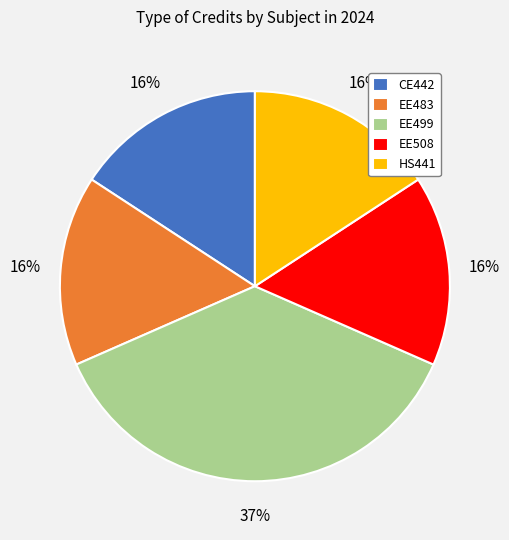

How many segments does this pie chart have?

5